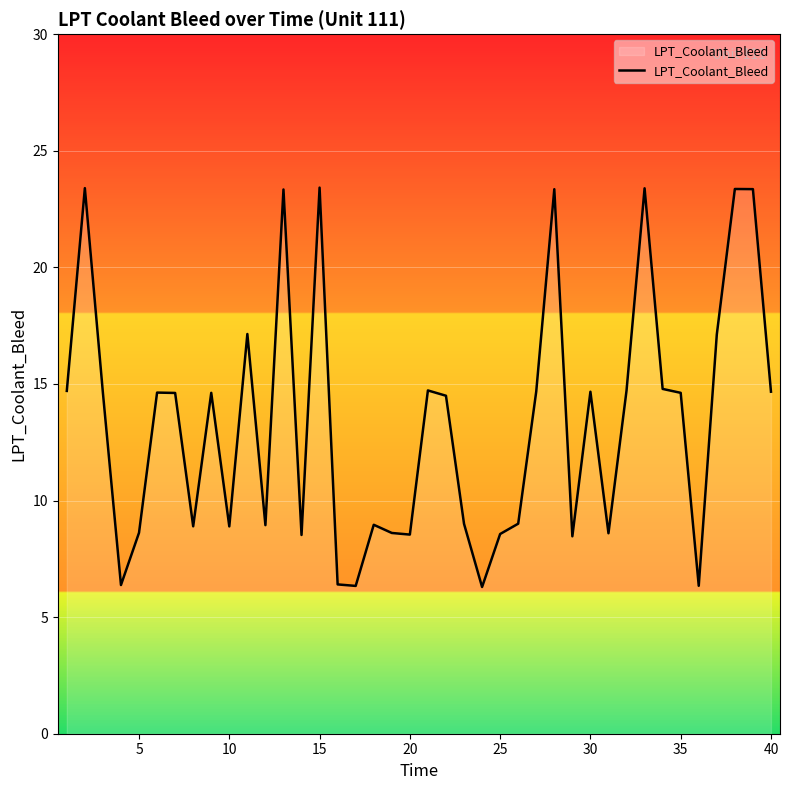

Is this an area chart (filled region under the line)?

No